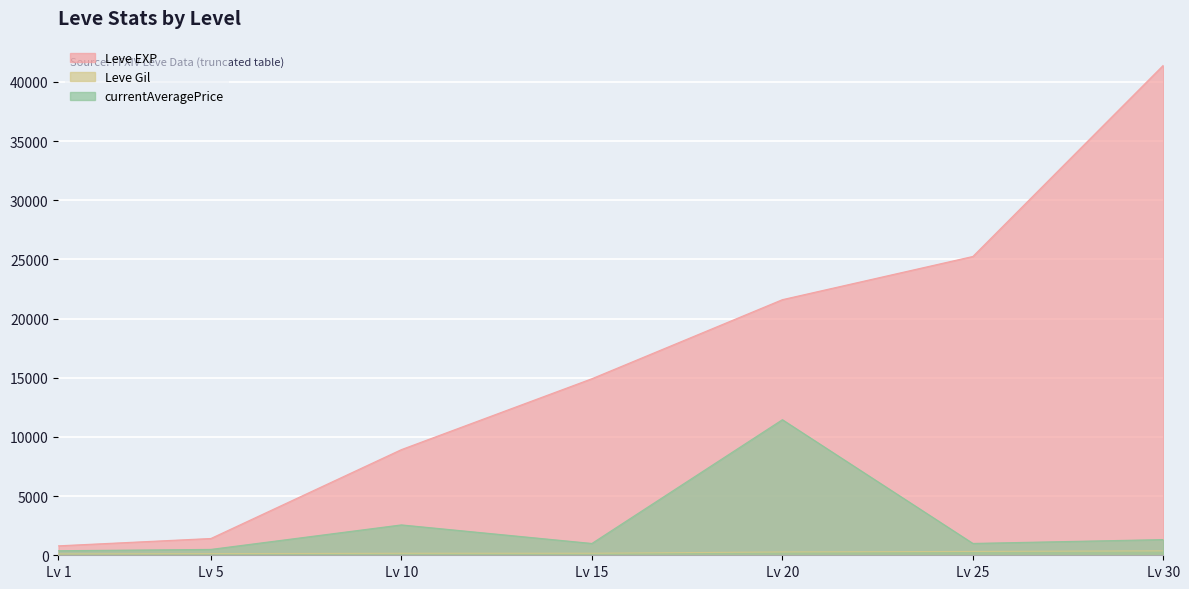

True or false: Leve EXP and Leve Gil cross at least once.

False